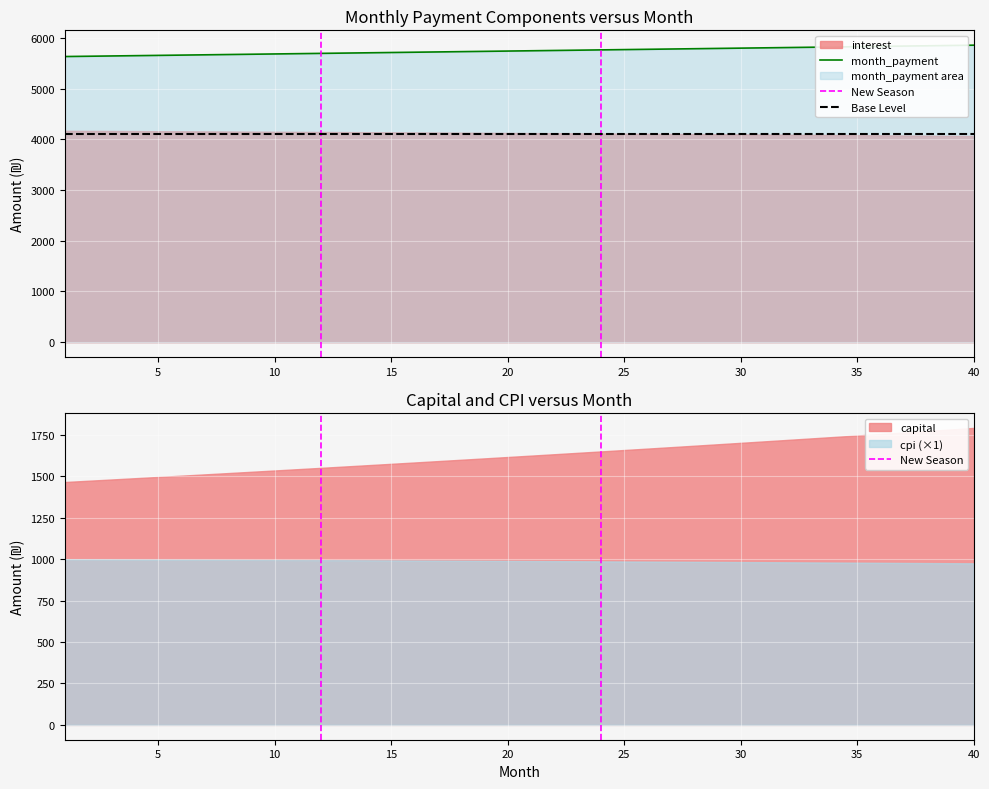

How many lines are shown in the chart?

4